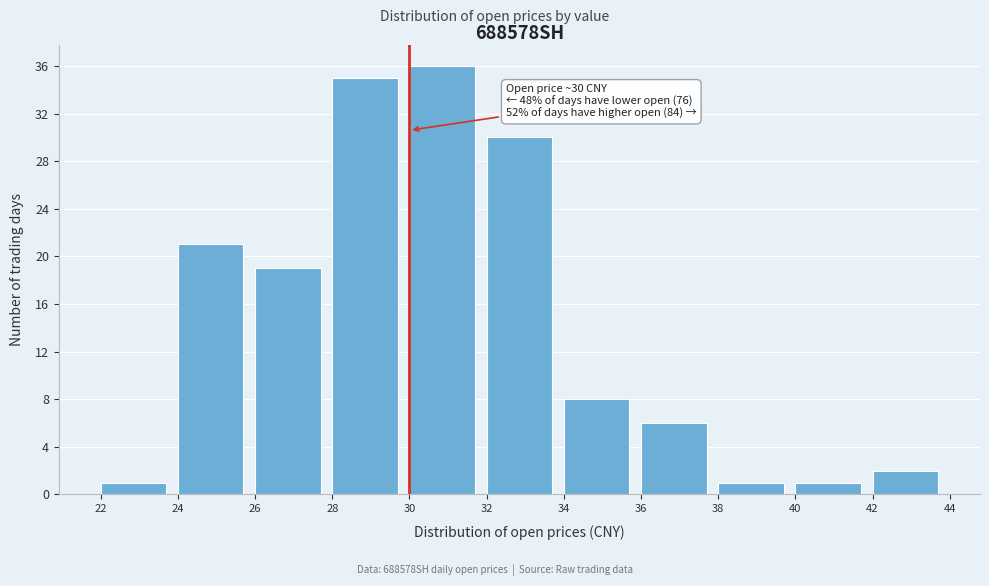

Which range on the x-axis has the tallest bar?

30 to 32